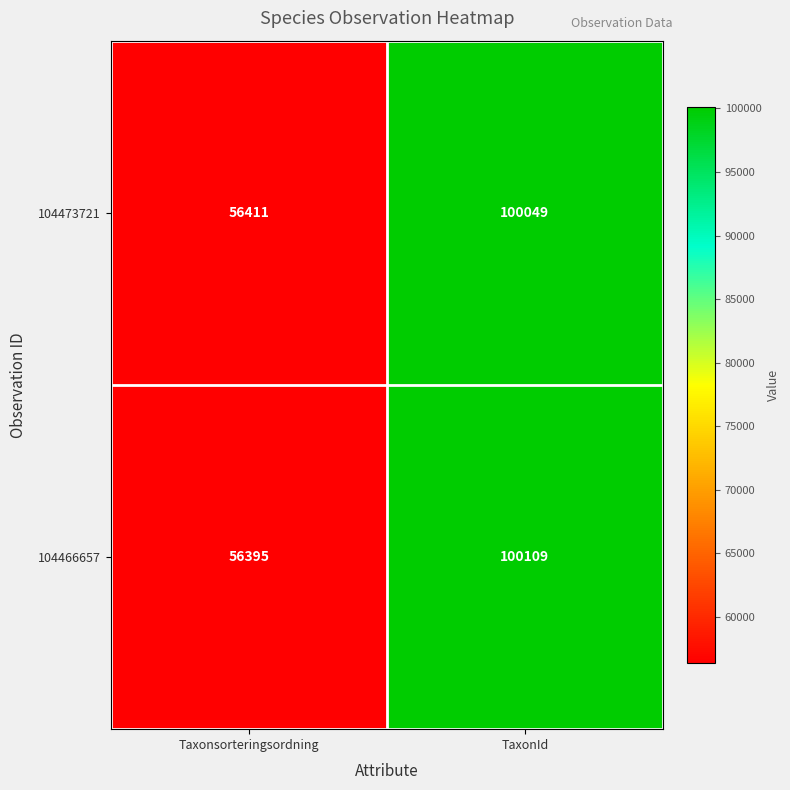

What is the total value across all series at Taxonsorteringsordning?

112806